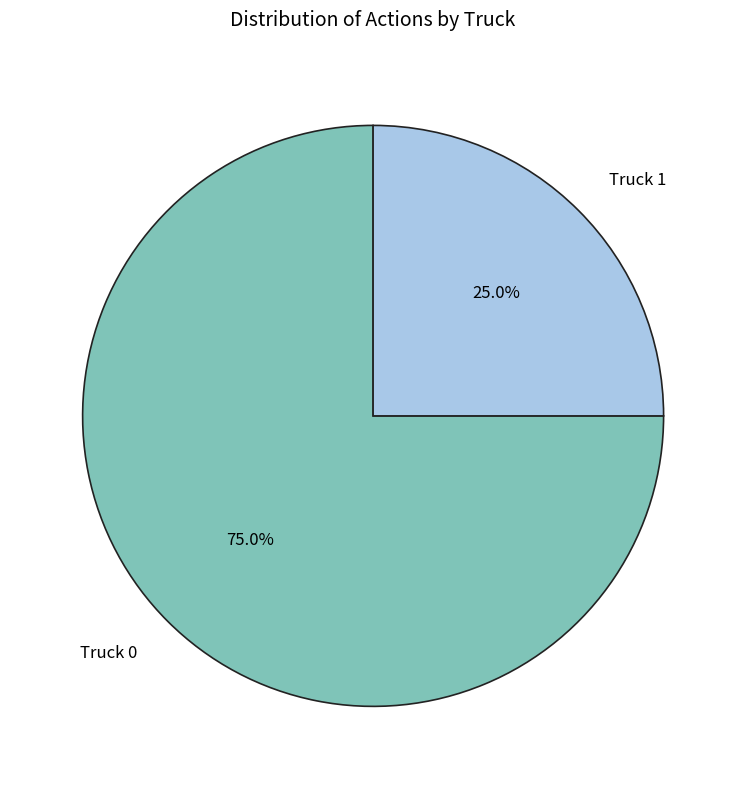

Which has a higher value, Truck 1 or Truck 0?

Truck 0